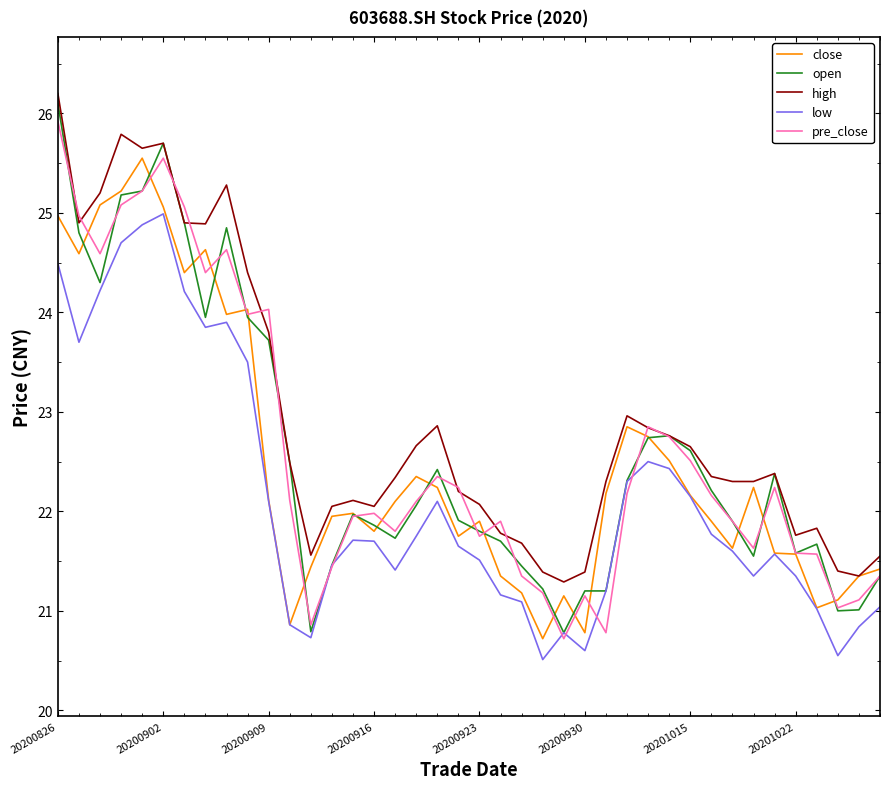

What is the maximum value shown in the chart?

26.2